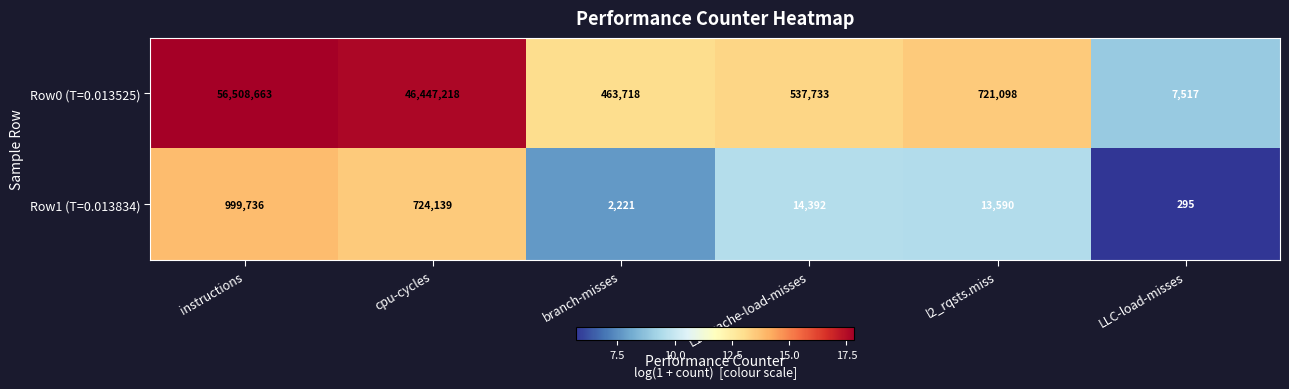

Which label corresponds to the largest value in the chart?

instructions